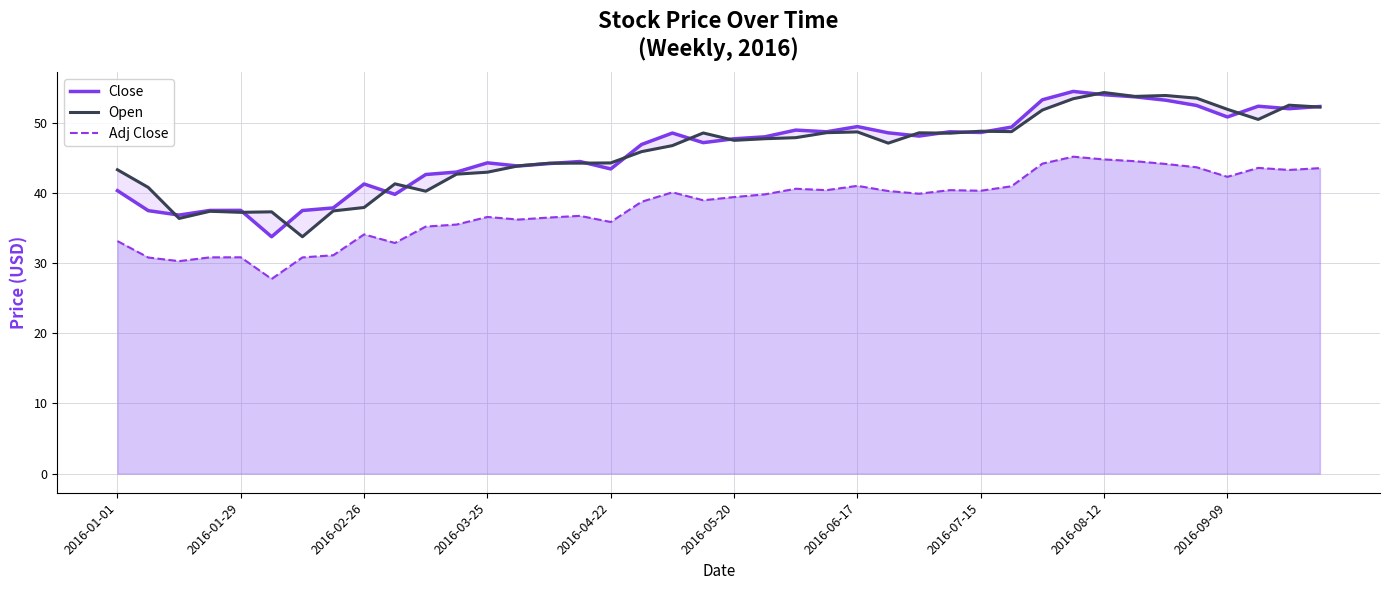

At how many categories does at least one series exceed 51?

10